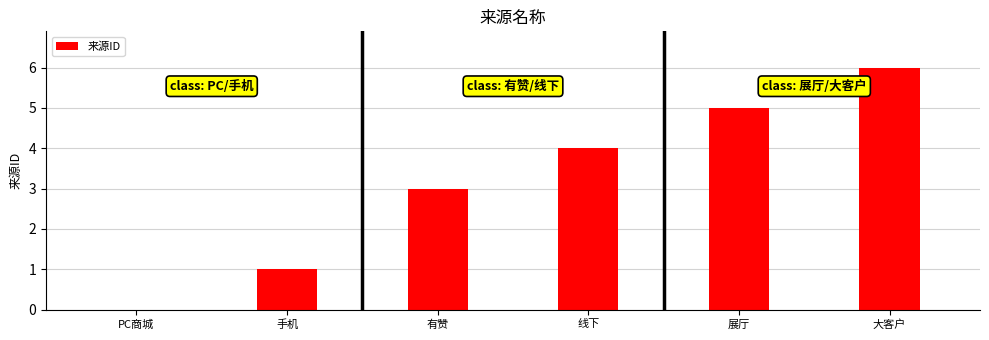

What is the average value?

3